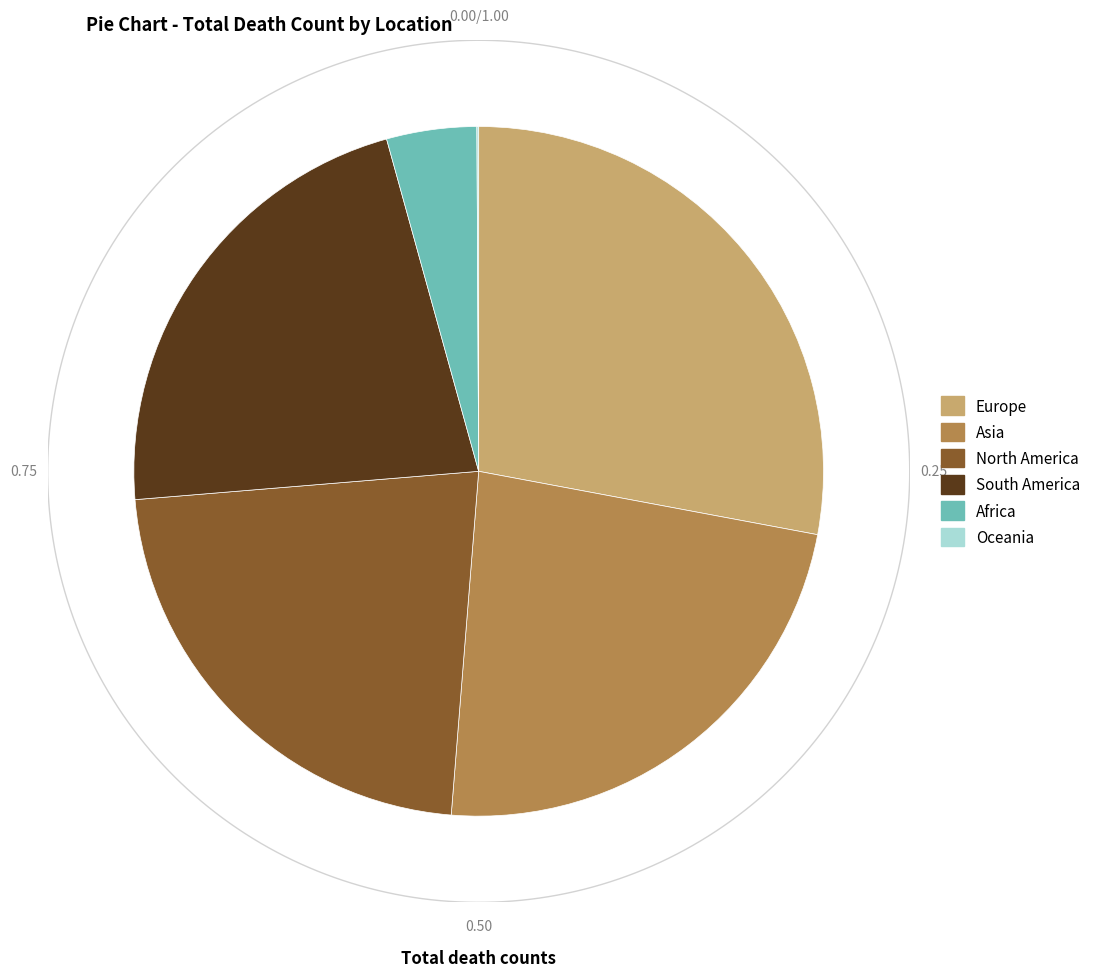

Is South America the majority of the pie?

No